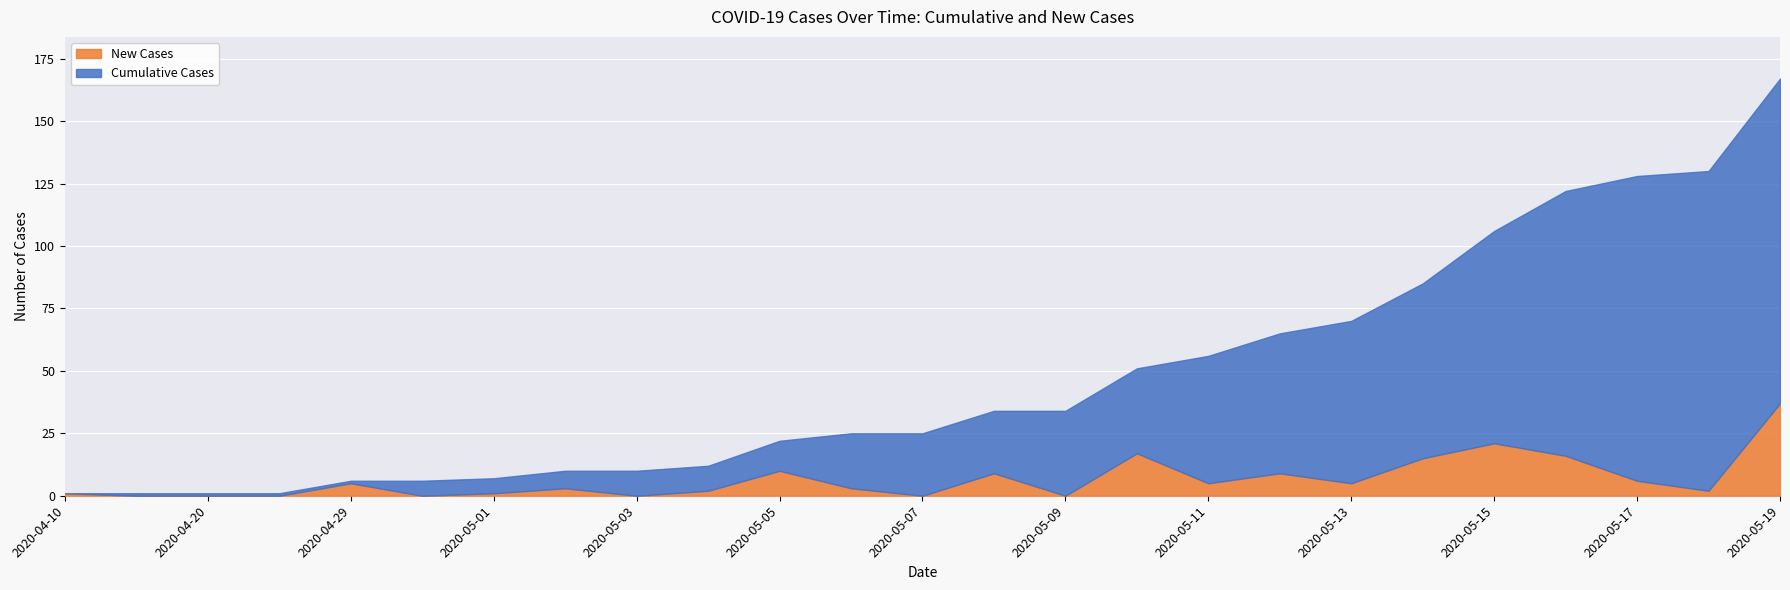

At which label does Cumulative Cases first exceed 25?

2020-05-08